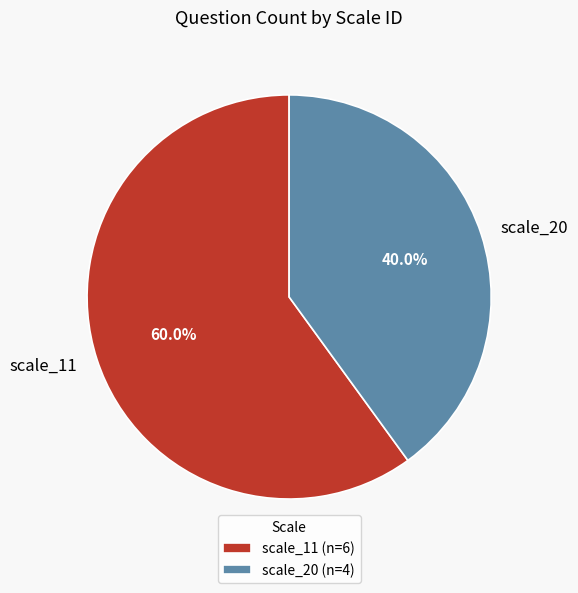

Which category accounts for the majority?

scale_11